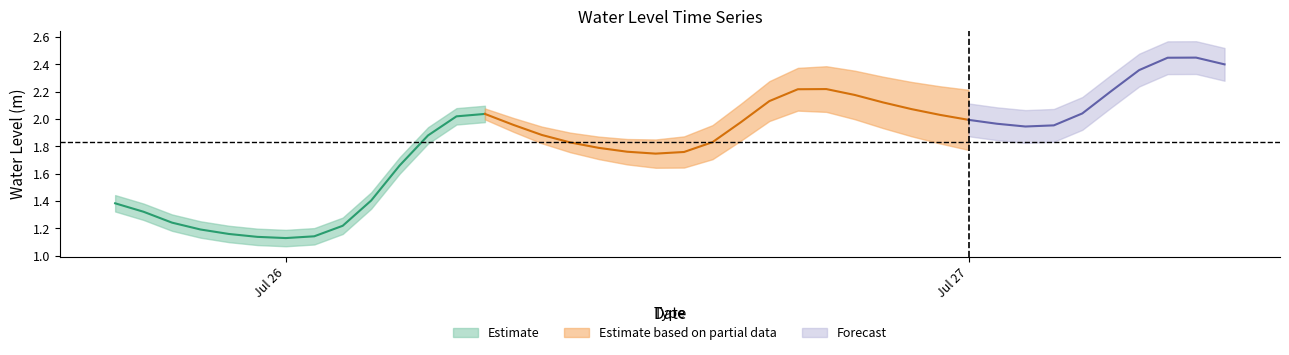

List the labels in order of value, smallest first.

2023-07-26 00:00:00, 2023-07-25 23:00:00, 2023-07-26 01:00:00, 2023-07-25 22:00:00, 2023-07-25 21:00:00, 2023-07-26 02:00:00, 2023-07-25 20:00:00, 2023-07-25 19:00:00, 2023-07-25 18:00:00, 2023-07-26 03:00:00, 2023-07-26 04:00:00, 2023-07-26 13:00:00, 2023-07-26 14:00:00, 2023-07-26 12:00:00, 2023-07-26 11:00:00, 2023-07-26 10:00:00, 2023-07-26 15:00:00, 2023-07-26 05:00:00, 2023-07-26 09:00:00, 2023-07-27 02:00:00, 2023-07-27 03:00:00, 2023-07-26 08:00:00, 2023-07-27 01:00:00, 2023-07-26 16:00:00, 2023-07-27 00:00:00, 2023-07-26 06:00:00, 2023-07-26 23:00:00, 2023-07-26 07:00:00, 2023-07-27 04:00:00, 2023-07-26 22:00:00, 2023-07-26 21:00:00, 2023-07-26 17:00:00, 2023-07-26 20:00:00, 2023-07-27 05:00:00, 2023-07-26 18:00:00, 2023-07-26 19:00:00, 2023-07-27 06:00:00, 2023-07-27 09:00:00, 2023-07-27 07:00:00, 2023-07-27 08:00:00